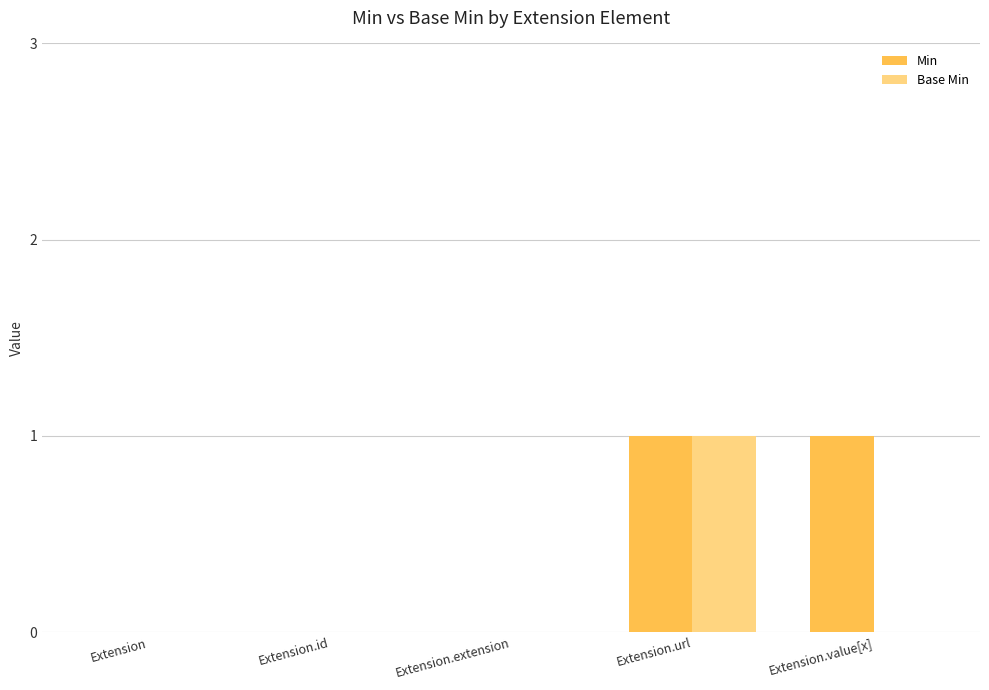

Are the bars grouped side by side (vs. stacked)?

Yes